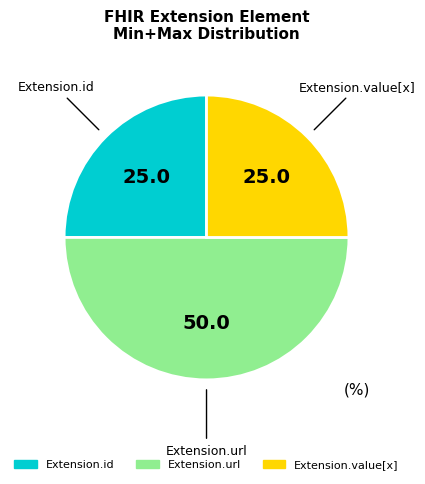

How many segments does this pie chart have?

3